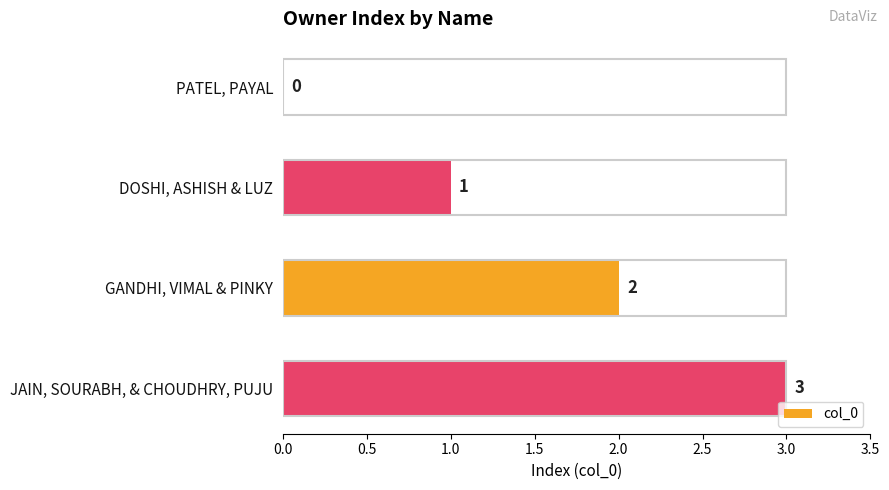

How many values are between 1 and 3?

3